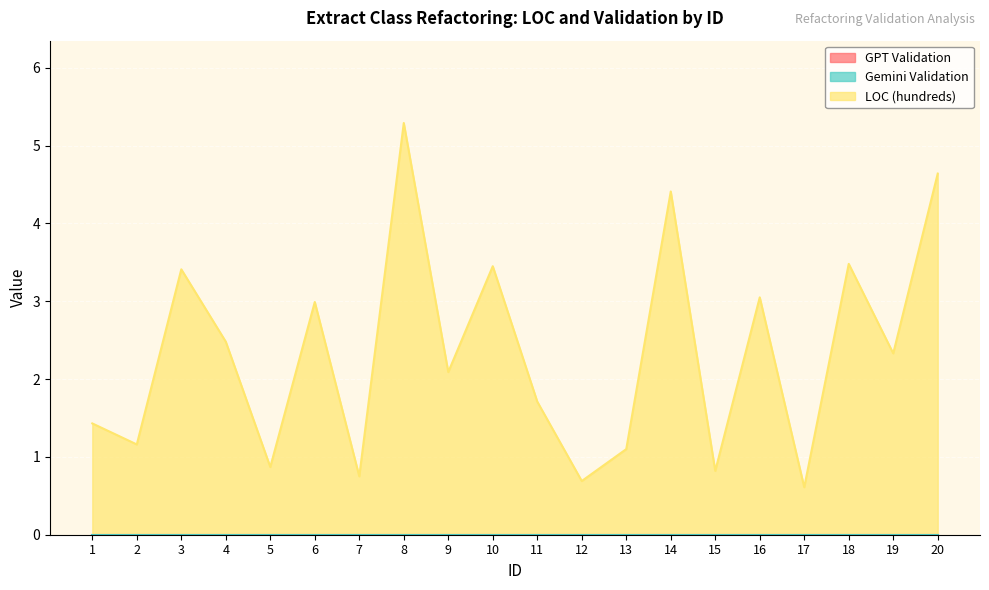

How many categories are shown in the chart?

20